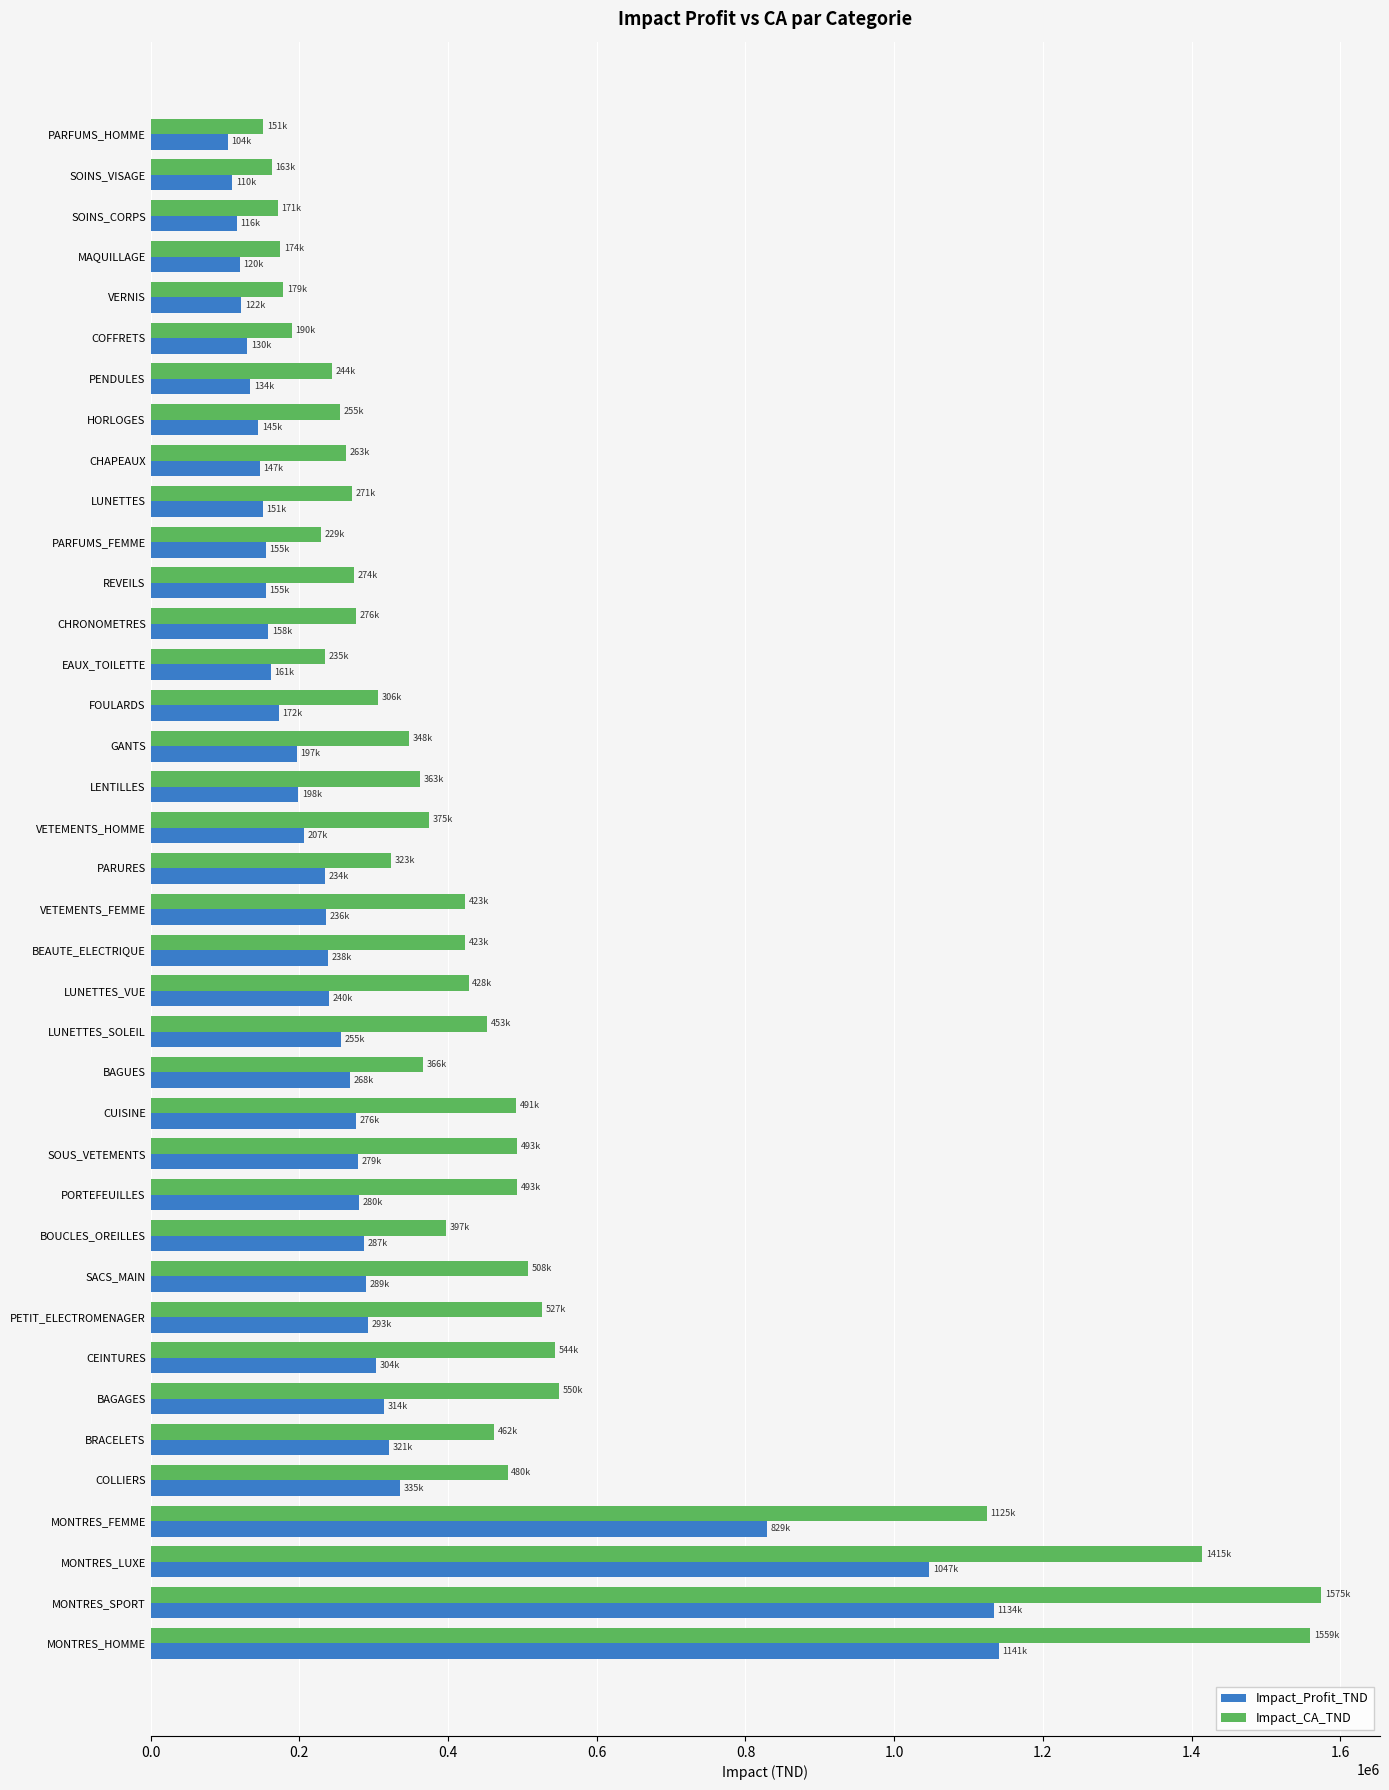

The Impact_CA_TND series shows 161980.9 at LUNETTES_SOLEIL. True or false?

False